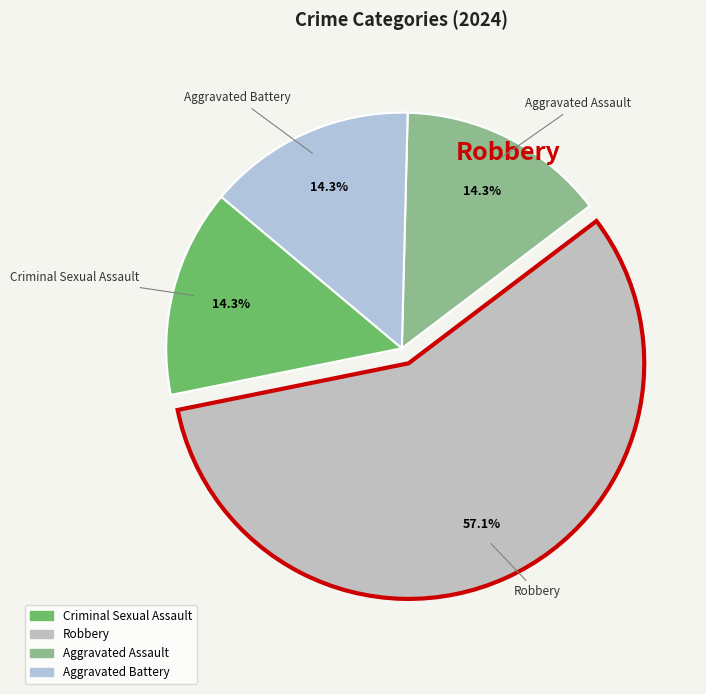

True or false: Criminal Sexual Assault accounts for 23% of the total.

False